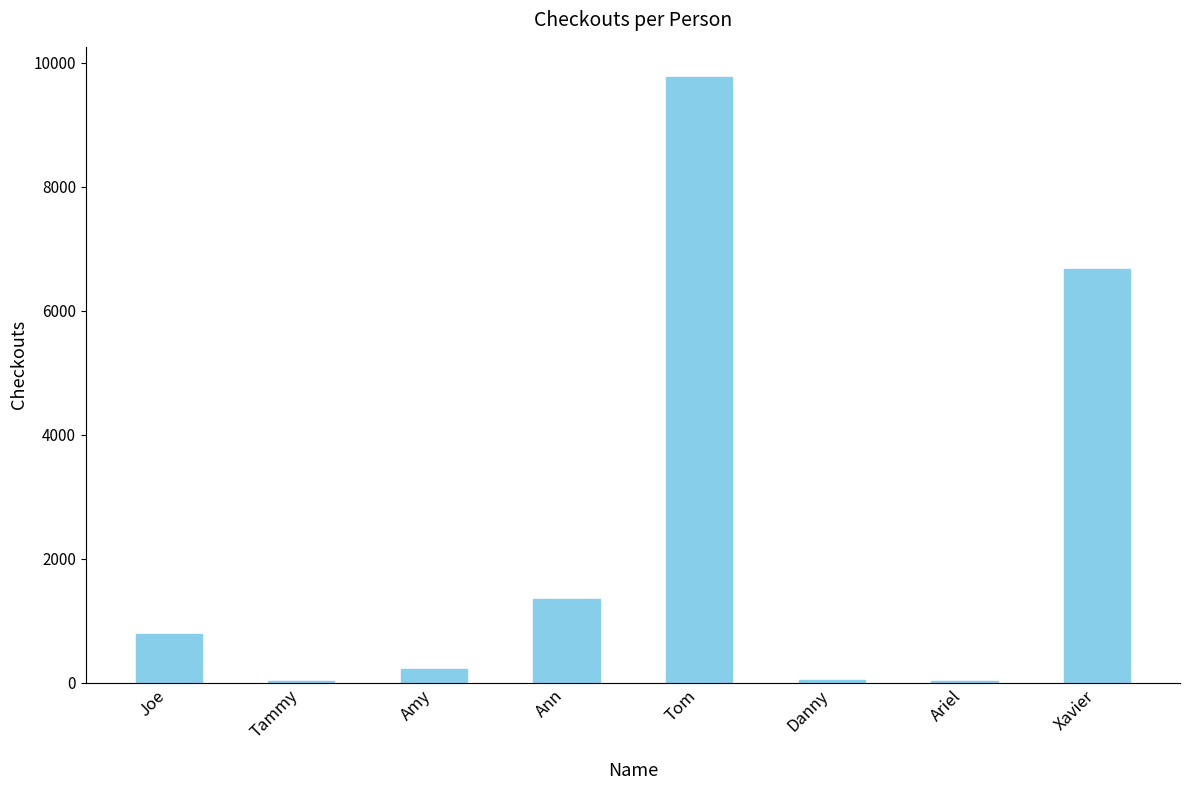

What is the label of the 7th bar from the right?

Tammy